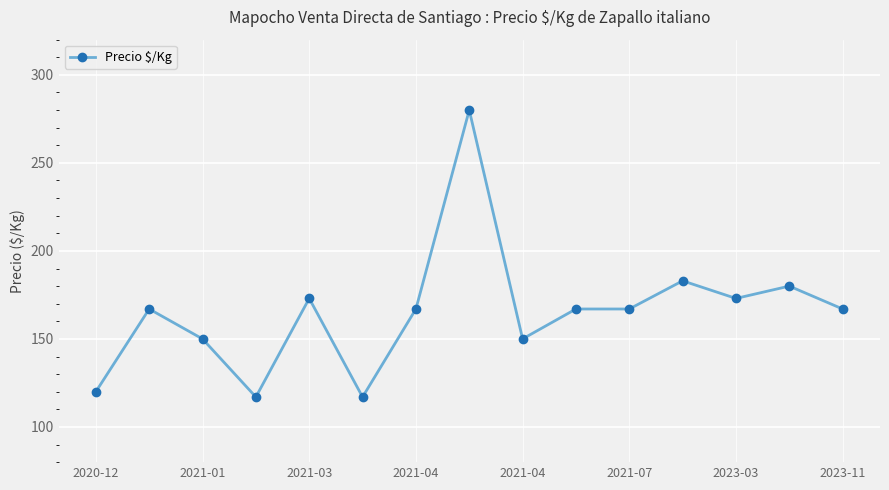

What is the difference between the second highest and second lowest values?

66